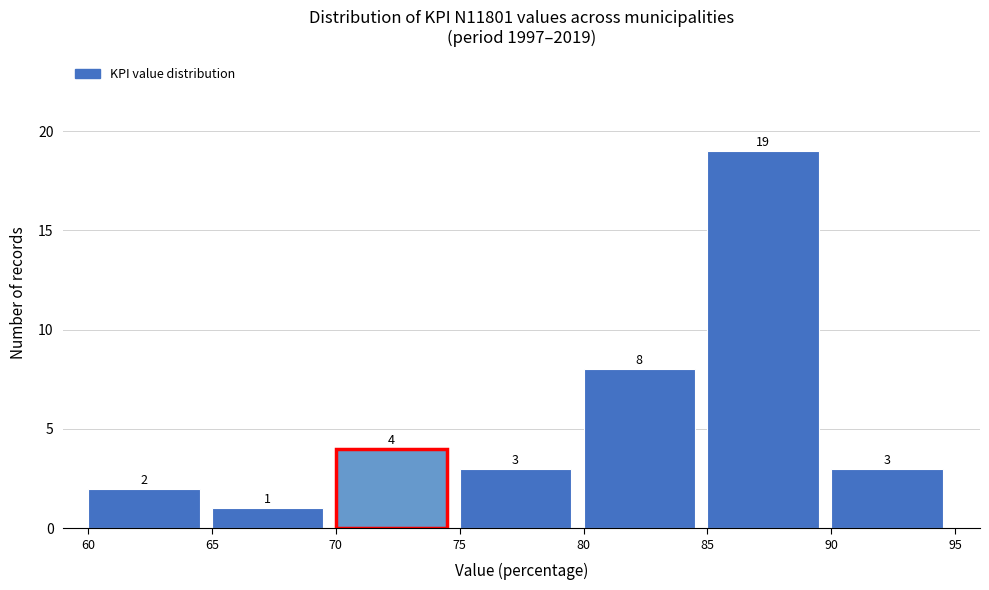

Reading left to right, transcribe this chart: for each bar, give the range it covers on the x-axis and its height.

60 to 65: 2
65 to 70: 1
70 to 75: 4
75 to 80: 3
80 to 85: 8
85 to 90: 19
90 to 95: 3